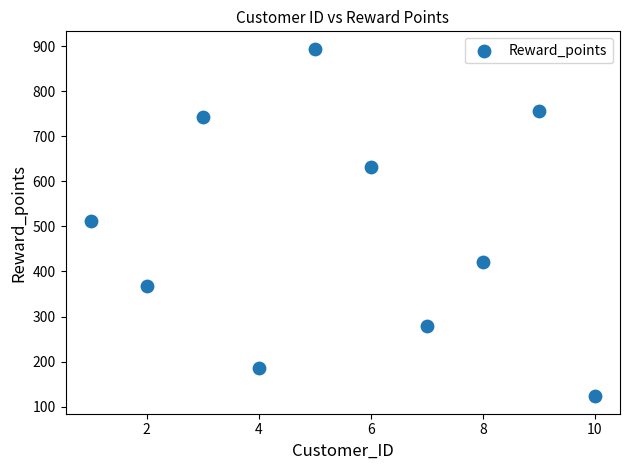

What is the range of Y values (max minus min)?

771